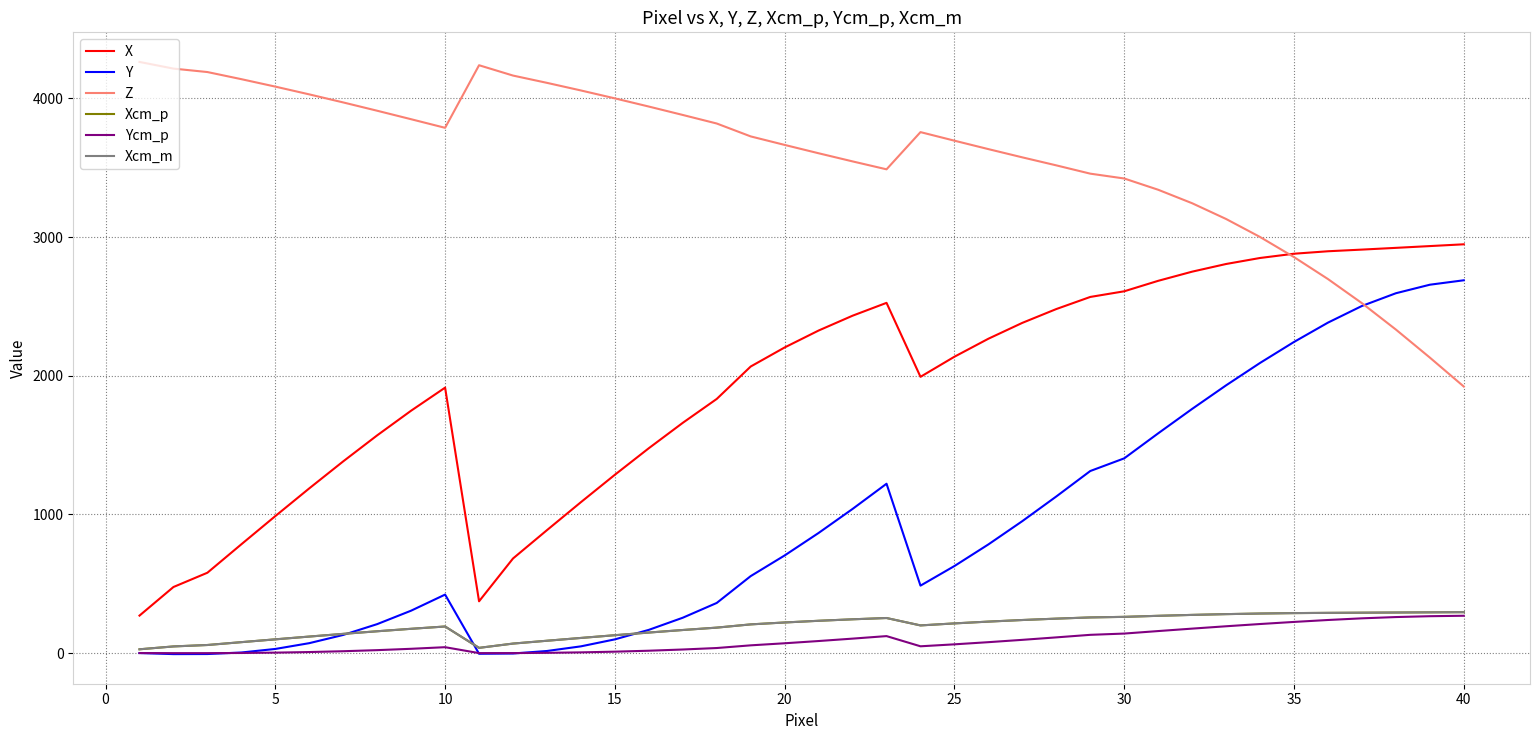

How many interior local valleys does the Z series have?

2